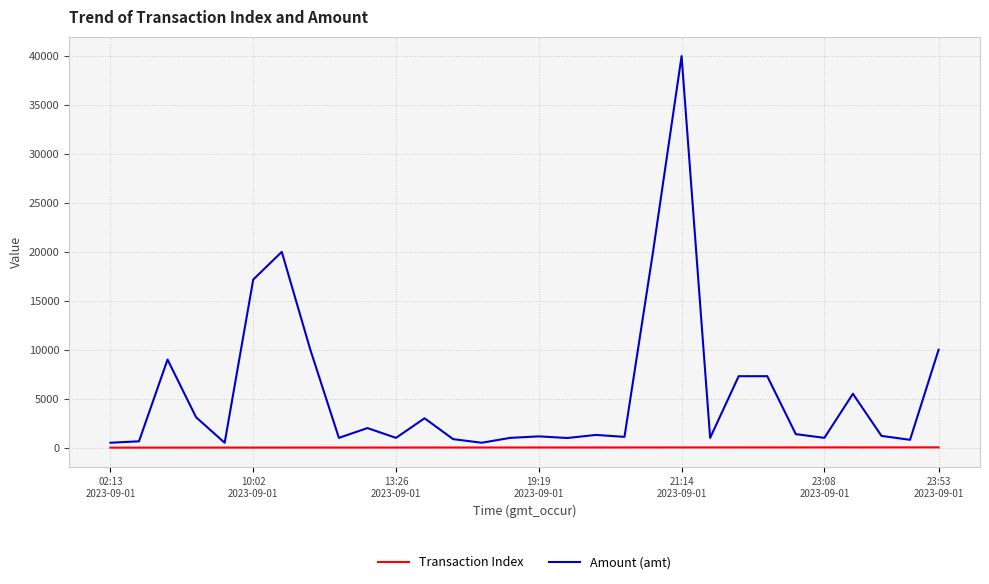

Which series has the widest spread of values?

Amount (amt)